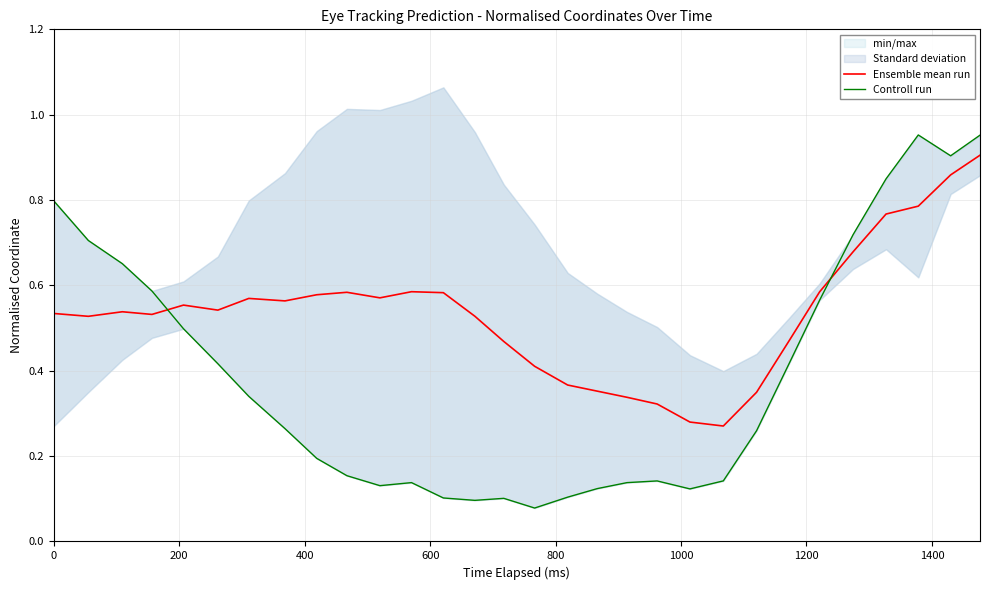

True or false: Controll run and Ensemble mean run cross at least once.

True